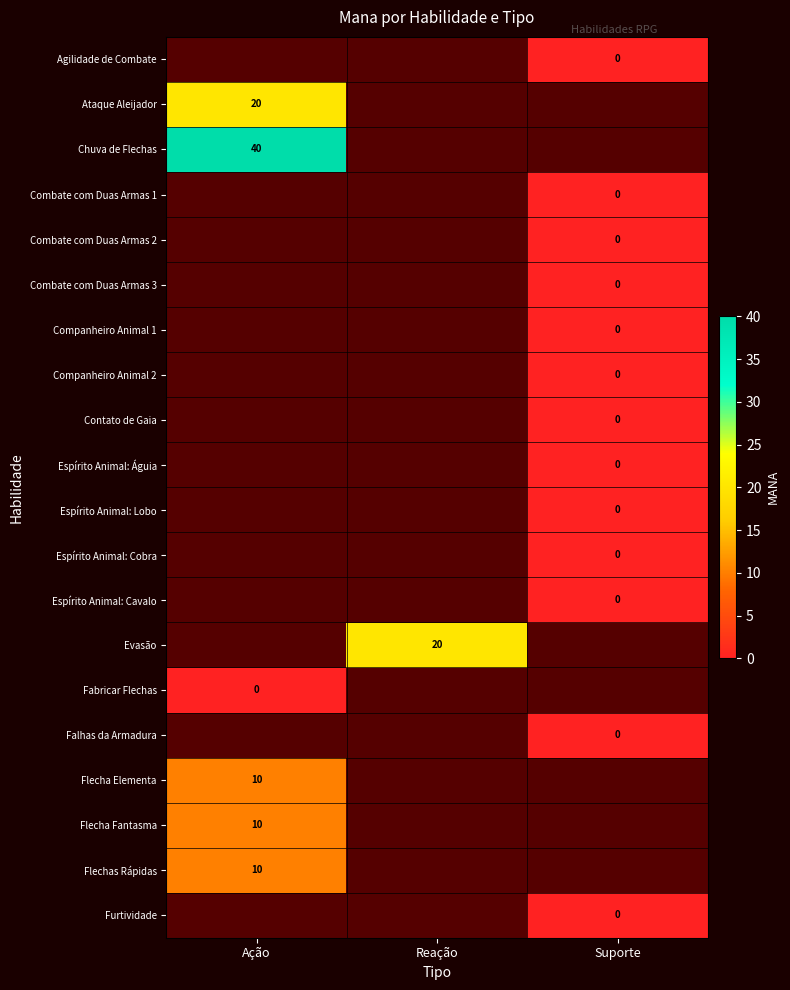

Is it true that Chuva de Flechas equals 40 at Ação?

True